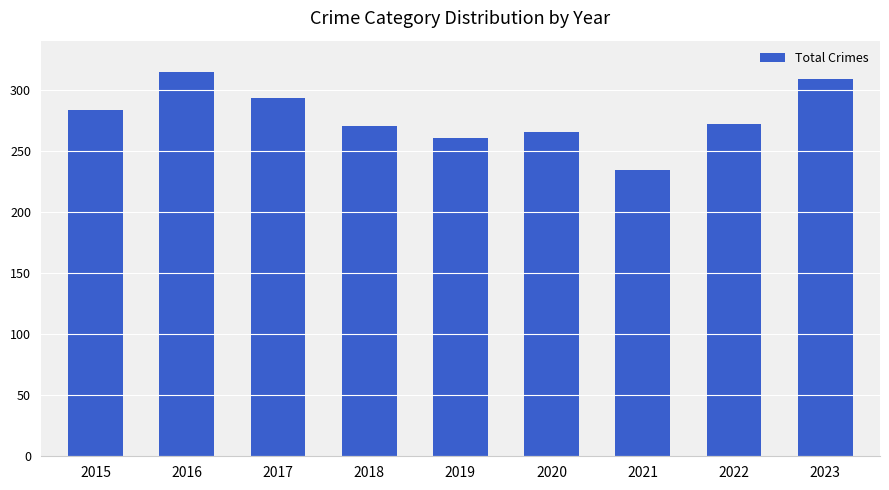

What is the change in value from 2015 to 2018?

-13